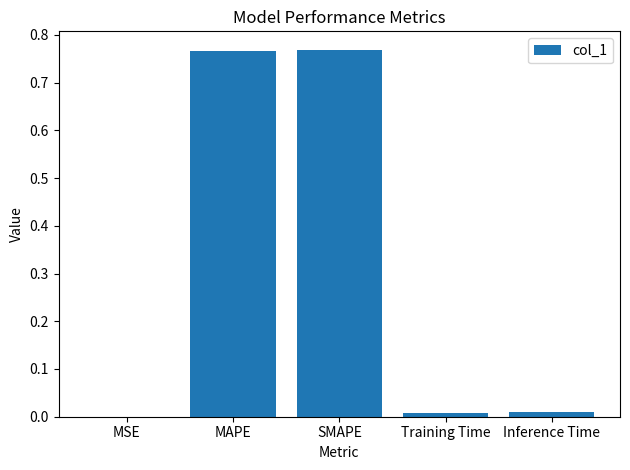

What is the average value?

0.3